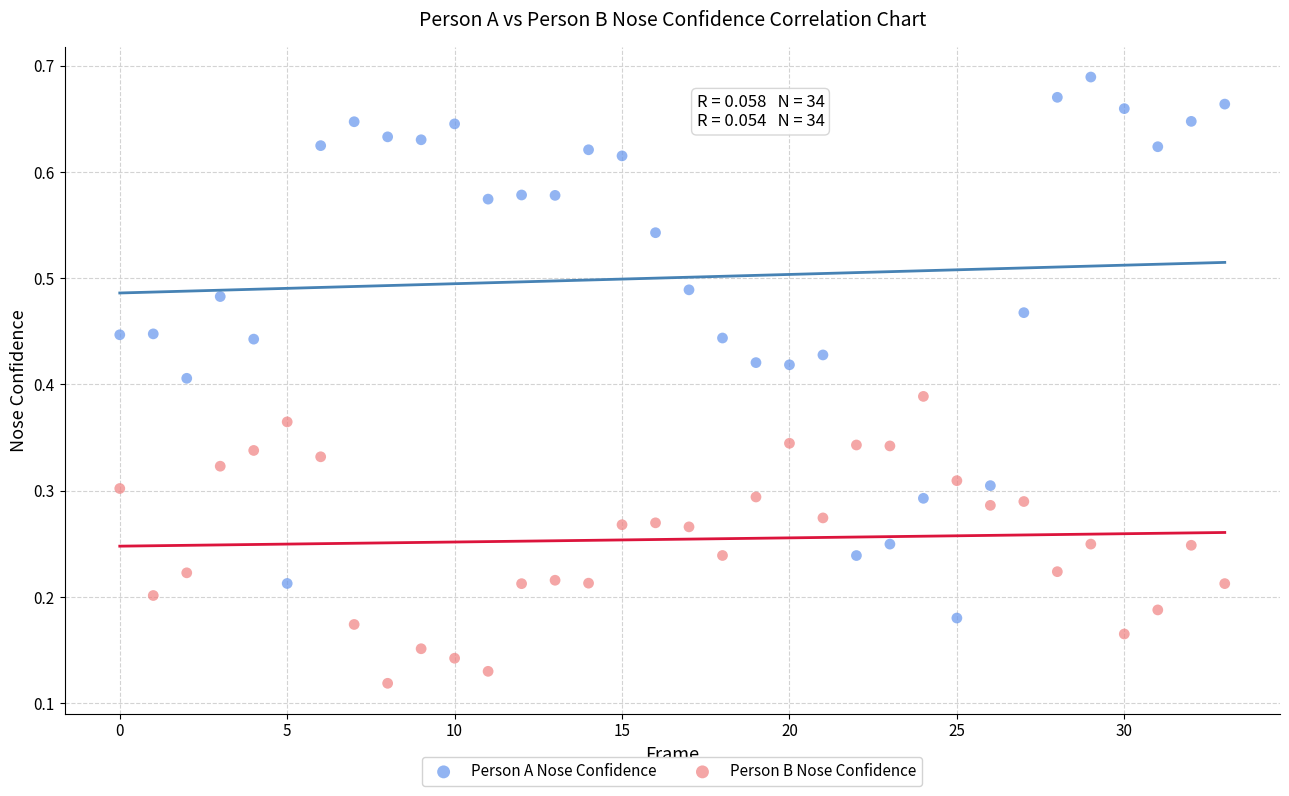

What are all the series names shown in the legend?

Person A Nose Confidence, Person B Nose Confidence